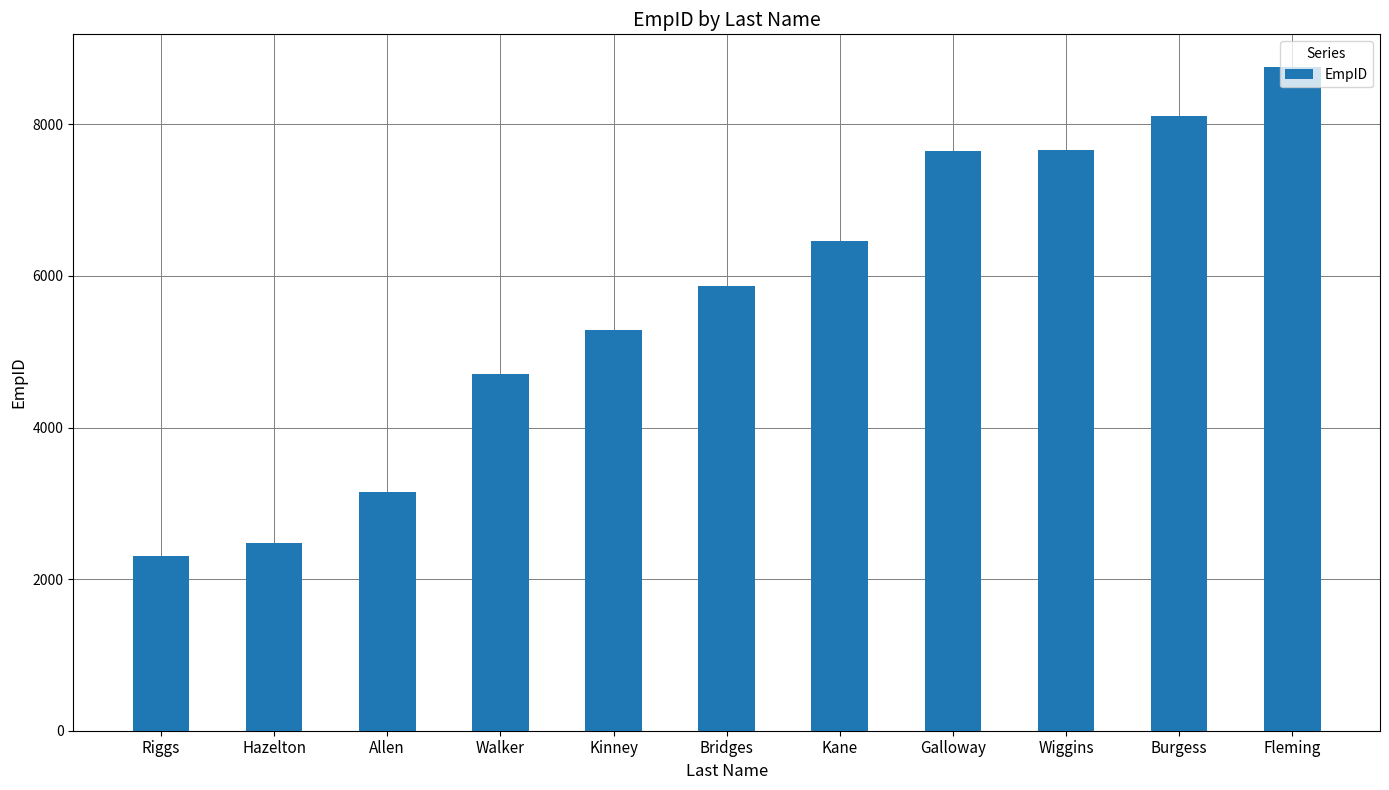

Approximately how many times larger is the value at Galloway compared to Burgess?

0.9